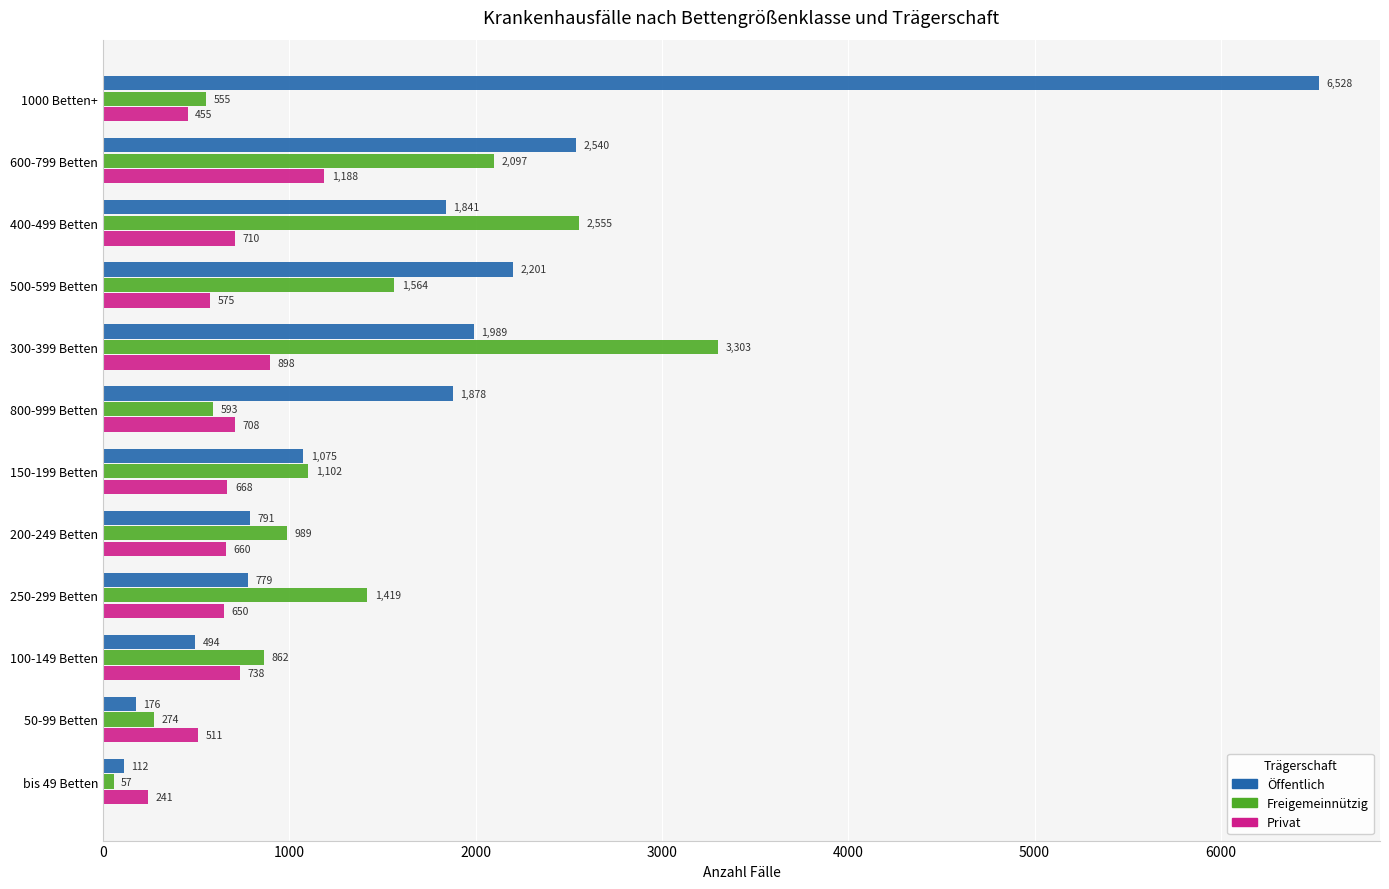

What is the highest value of the Privat series?

1188